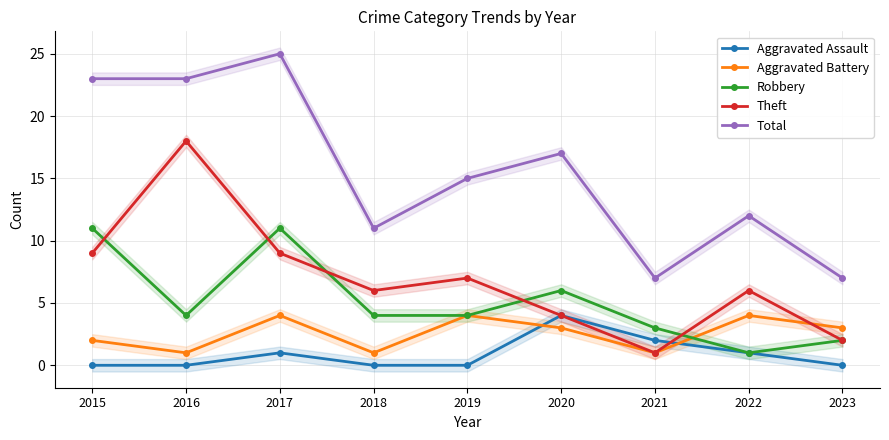

Where do Theft and Aggravated Battery first cross each other?

2022 and 2023